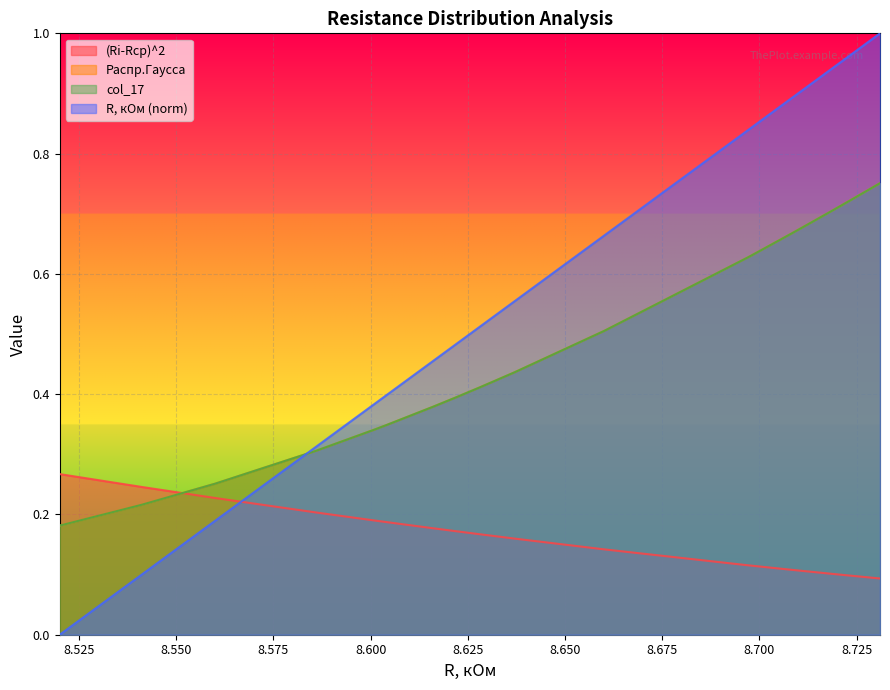

Rank the categories by R, кОм value from lowest to highest.

8.52, 8.541, 8.56, 8.586, 8.601, 8.604, 8.616, 8.622, 8.628, 8.637, 8.66, 8.697, 8.698, 8.699, 8.708, 8.711, 8.718, 8.721, 8.723, 8.731